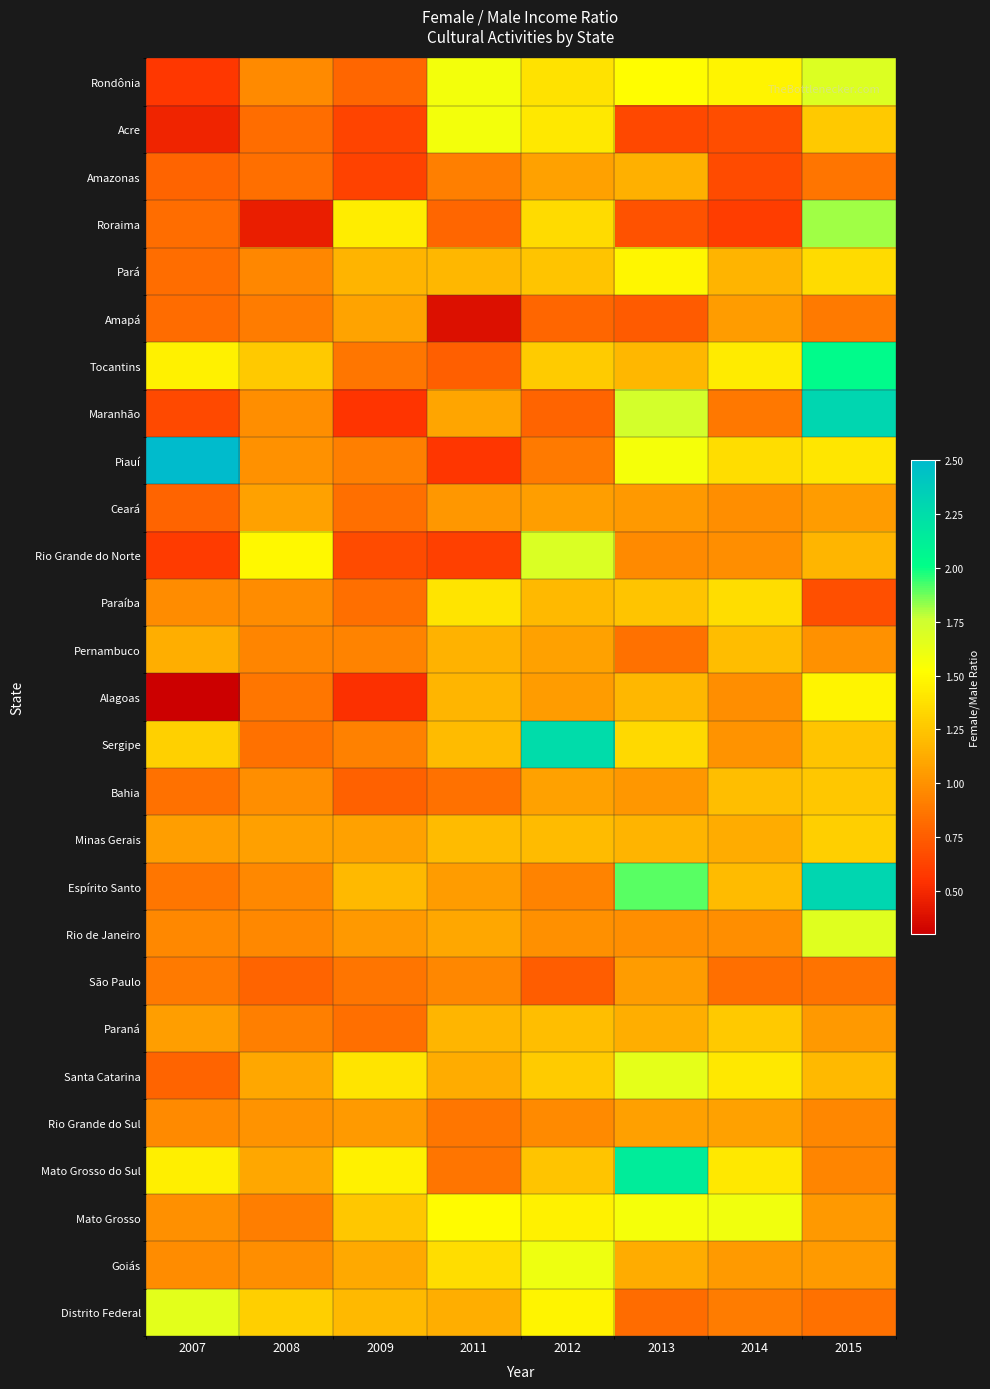

What is the spread (max minus min) of values at 2012?

1.5